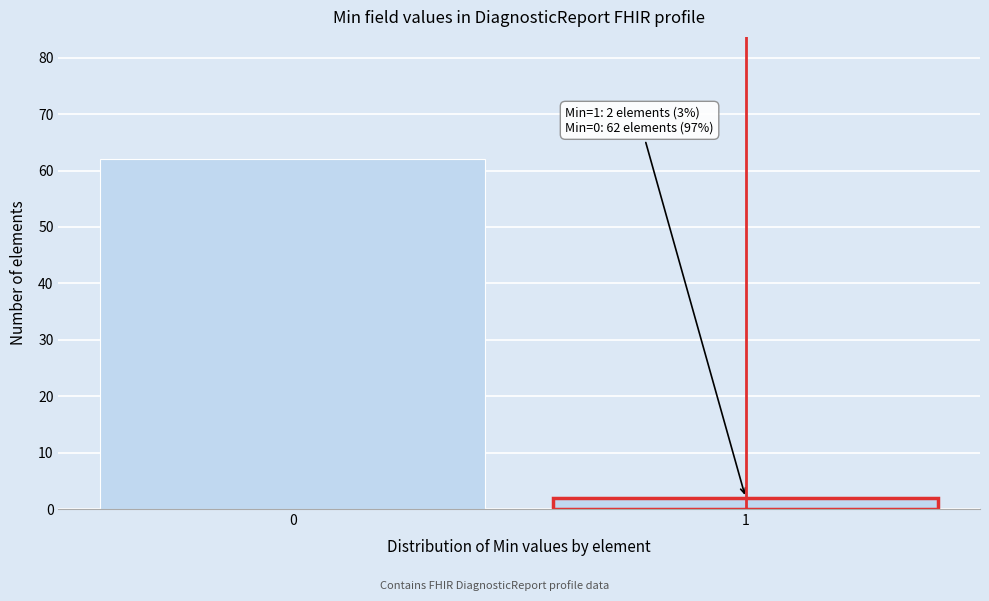

Reading left to right, extract all data points from this chart.

62	2